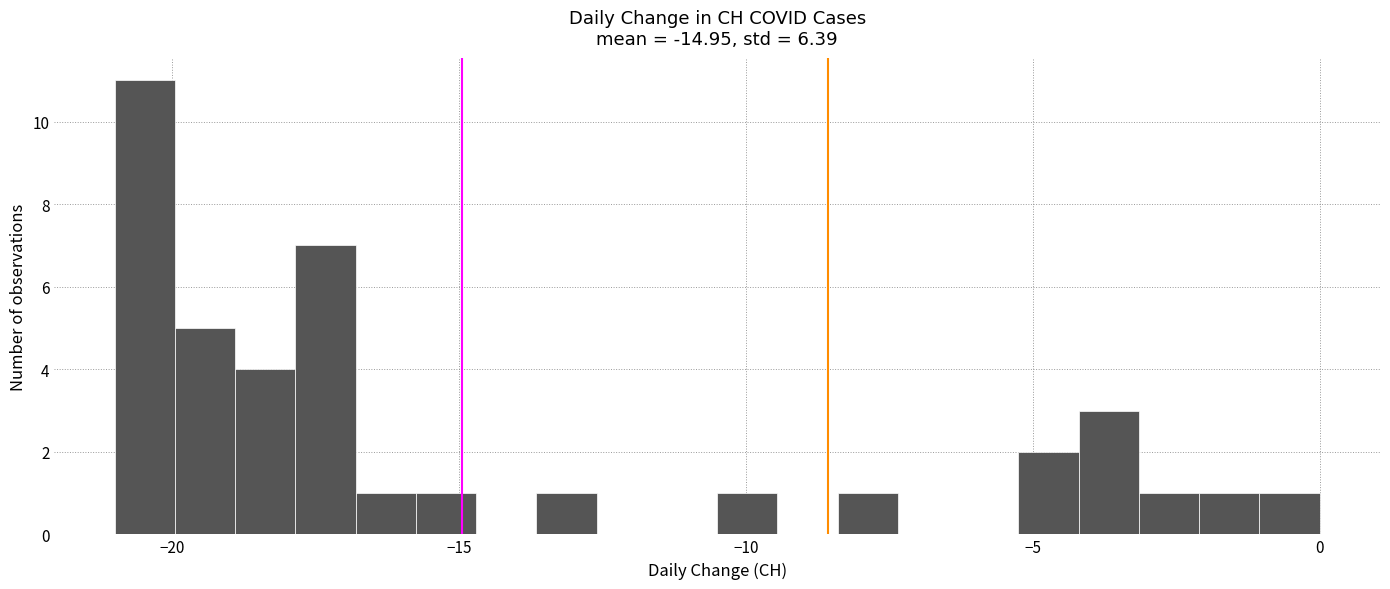

Around what value on the x-axis is the tallest bar? Give the approximate position of its centre, as read against the axis.

-20.5